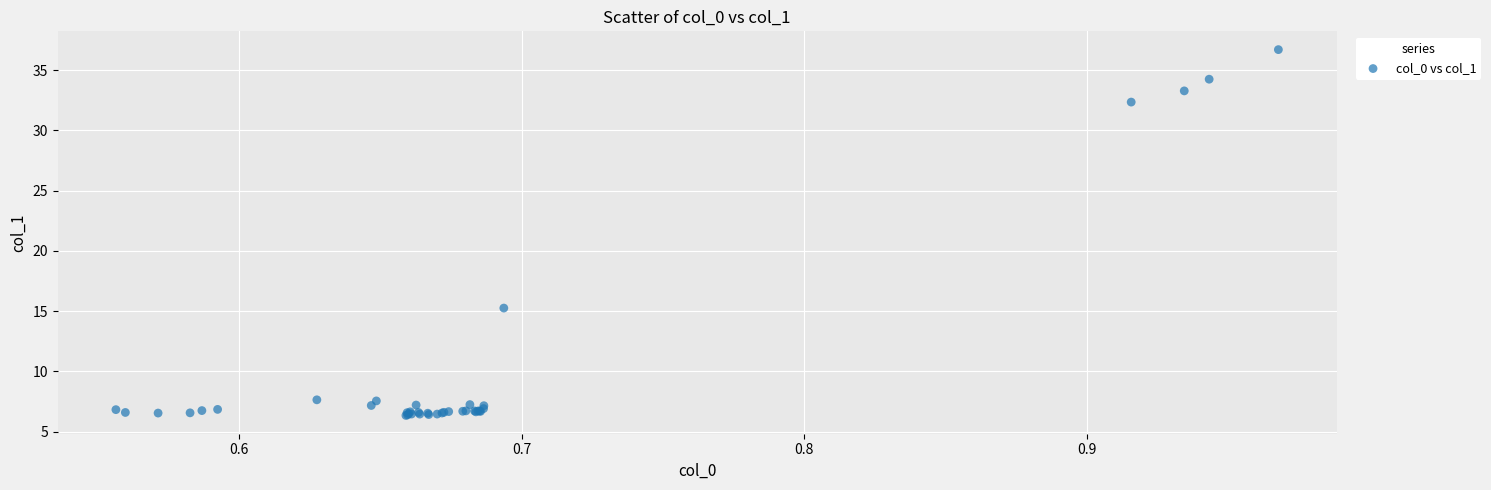

What Y value in the scatter plot is closest to 21?

15.3